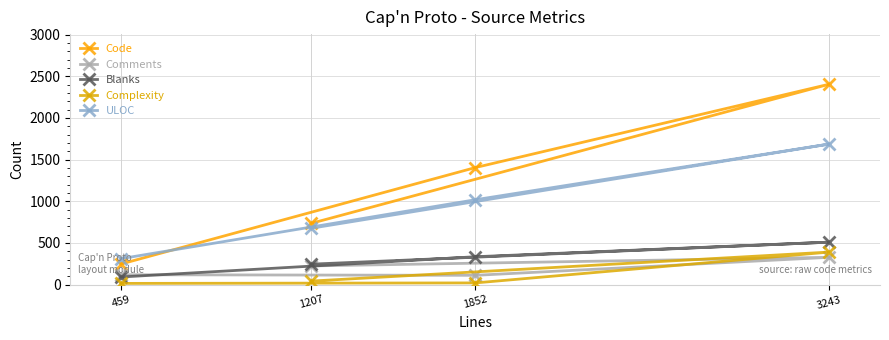

Rank the series at 1852 from highest to lowest value.

Code, ULOC, Blanks, Comments, Complexity